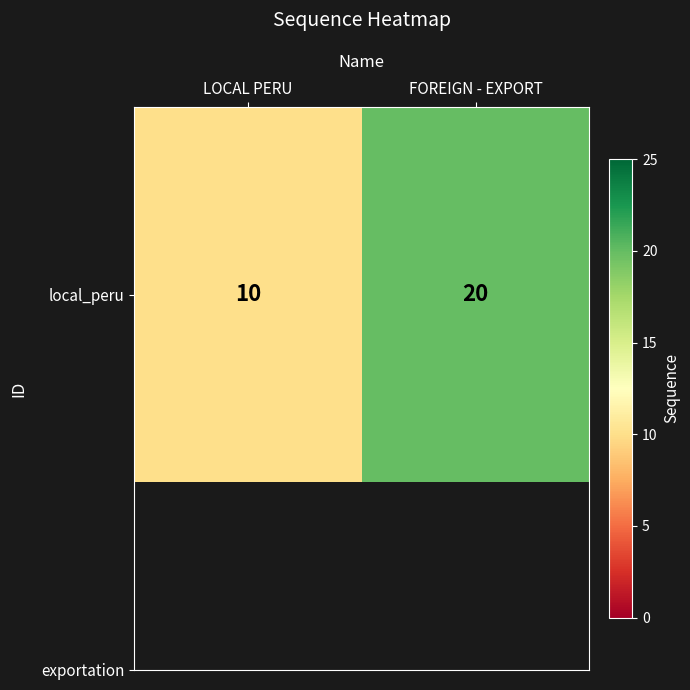

What is the difference between the maximum and minimum values?

10